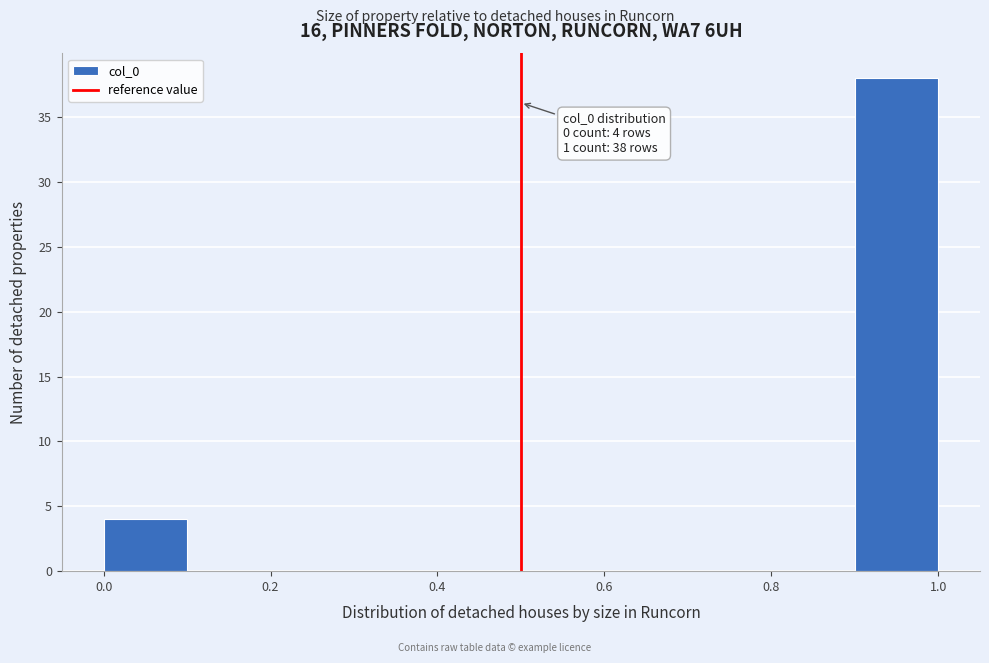

Over which range of the x-axis is the bar tallest?

0.9 to 1.0